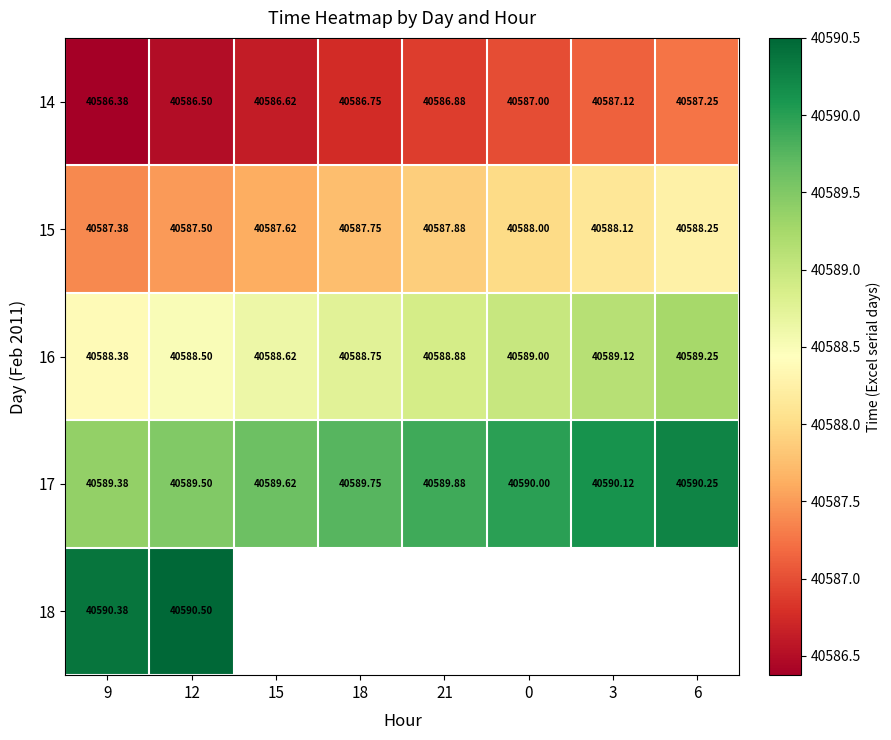

At which label is 16 closest to 40588?

9